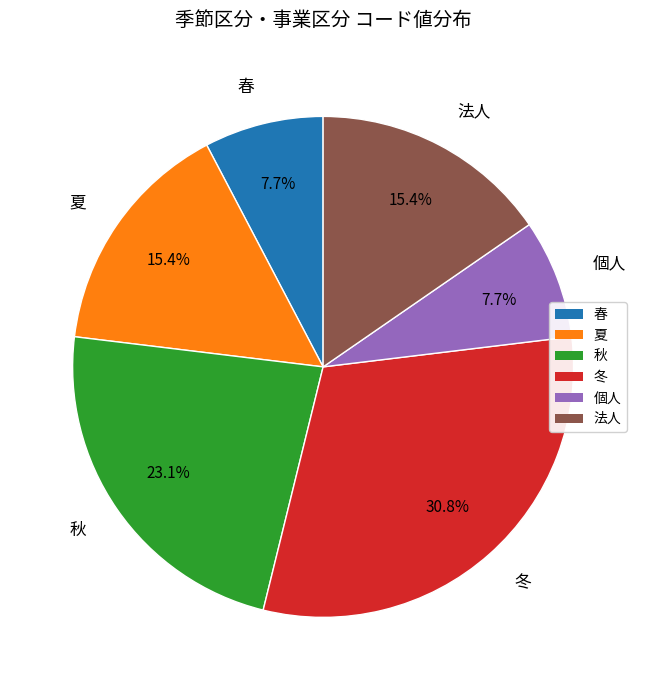

Which slice is the largest?

冬